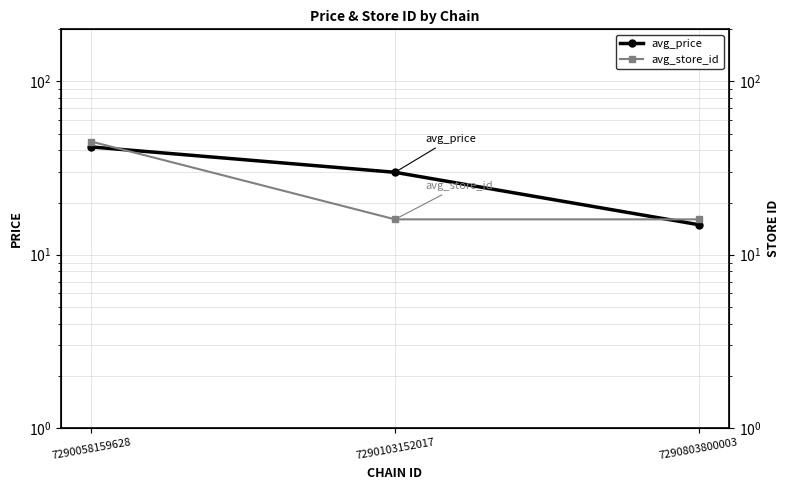

Is this an area chart (filled region under the line)?

No